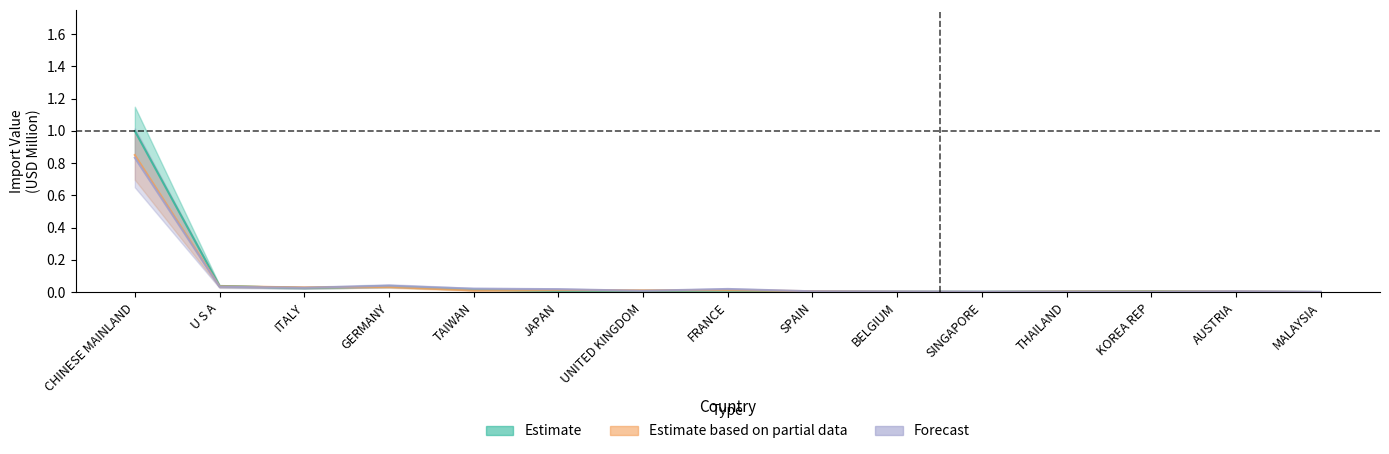

Rank the series by their maximum value, from lowest to highest.

Forecast, Estimate based on partial data, Estimate